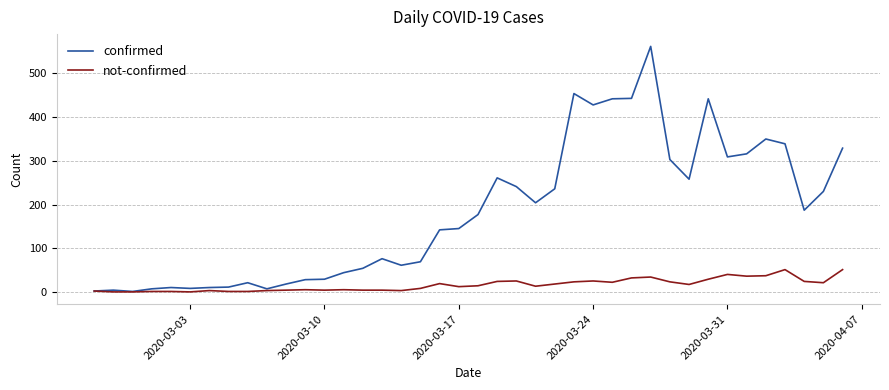

Which series has the largest range (max minus min)?

confirmed